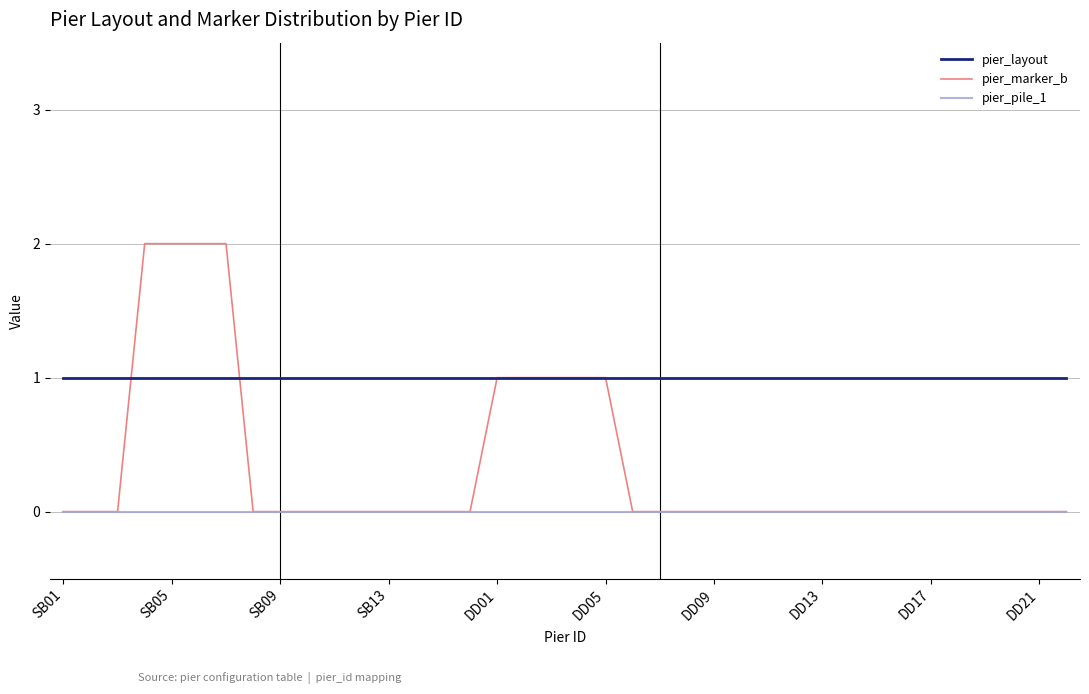

Which series has the largest total across all categories?

pier_layout